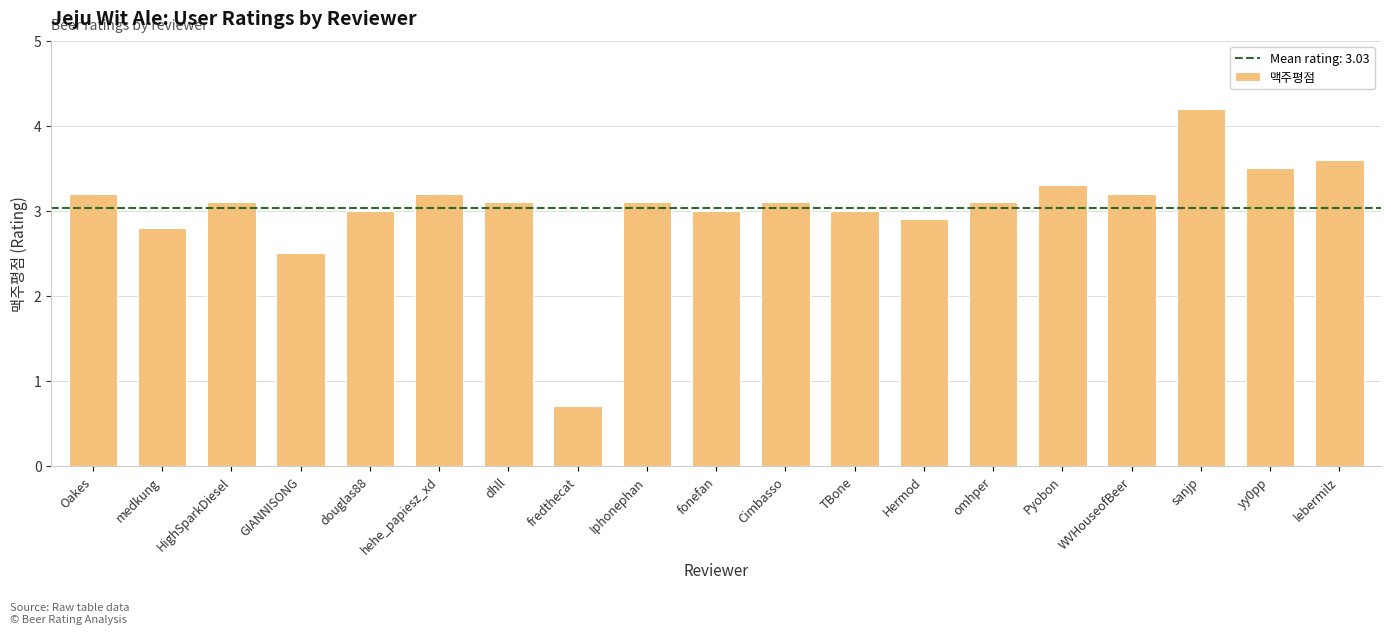

What is the approximate value at WVHouseofBeer?

3.2